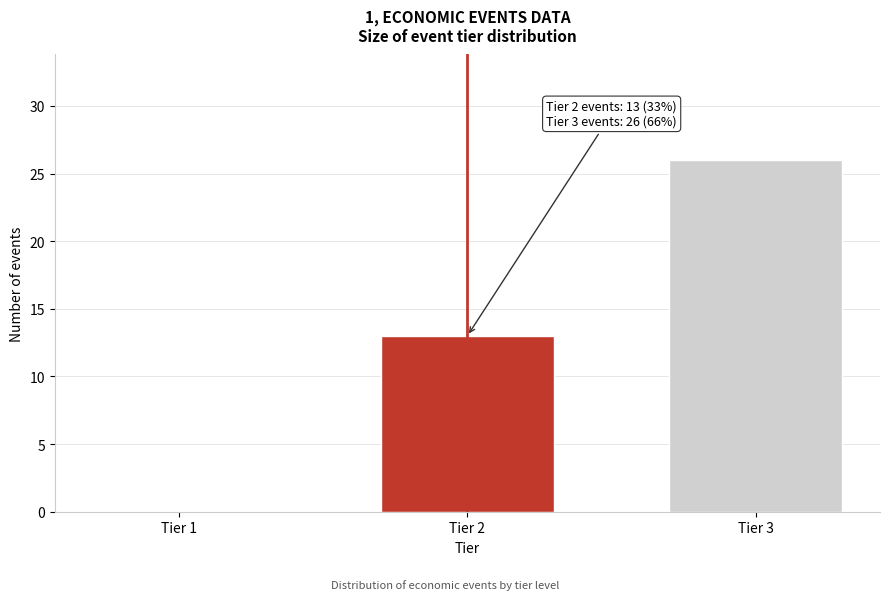

Reading right to left, extract all data points from this chart.

Tier 3=26	Tier 2=13	Tier 1=0